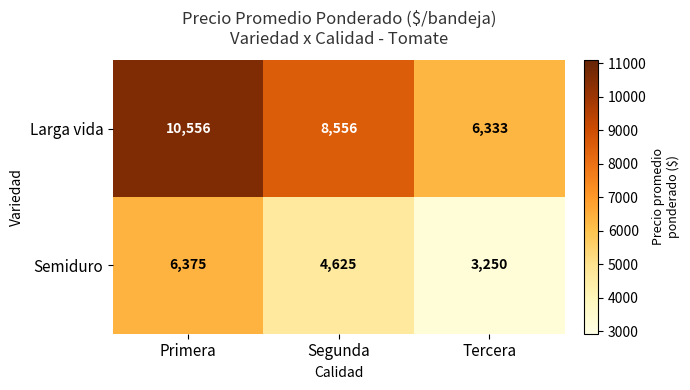

What is the spread (max minus min) of values at Segunda?

3931